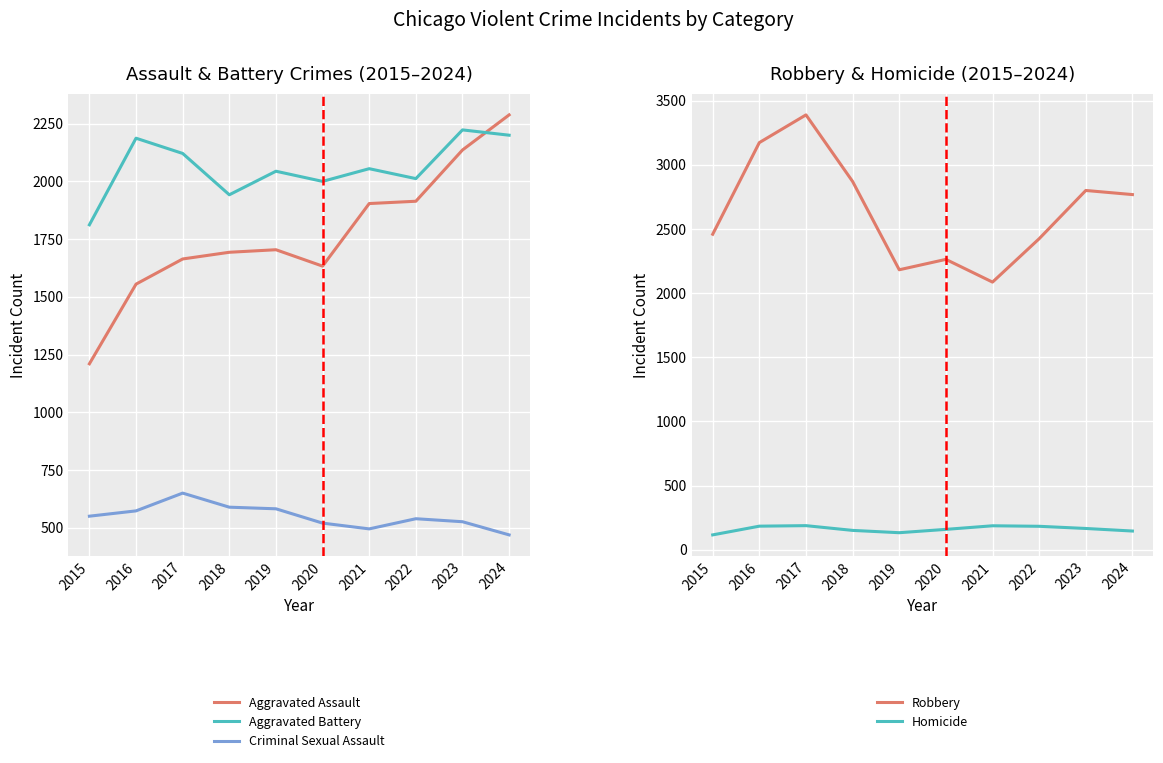

True or false: Aggravated Assault has a value of 2288 at 2024.

True